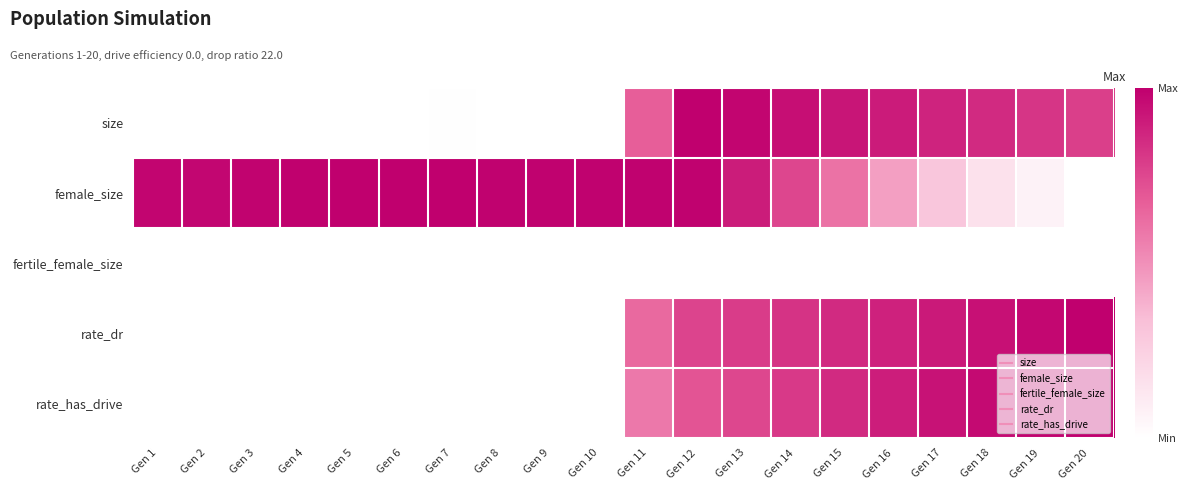

Which series has the largest range (max minus min)?

size